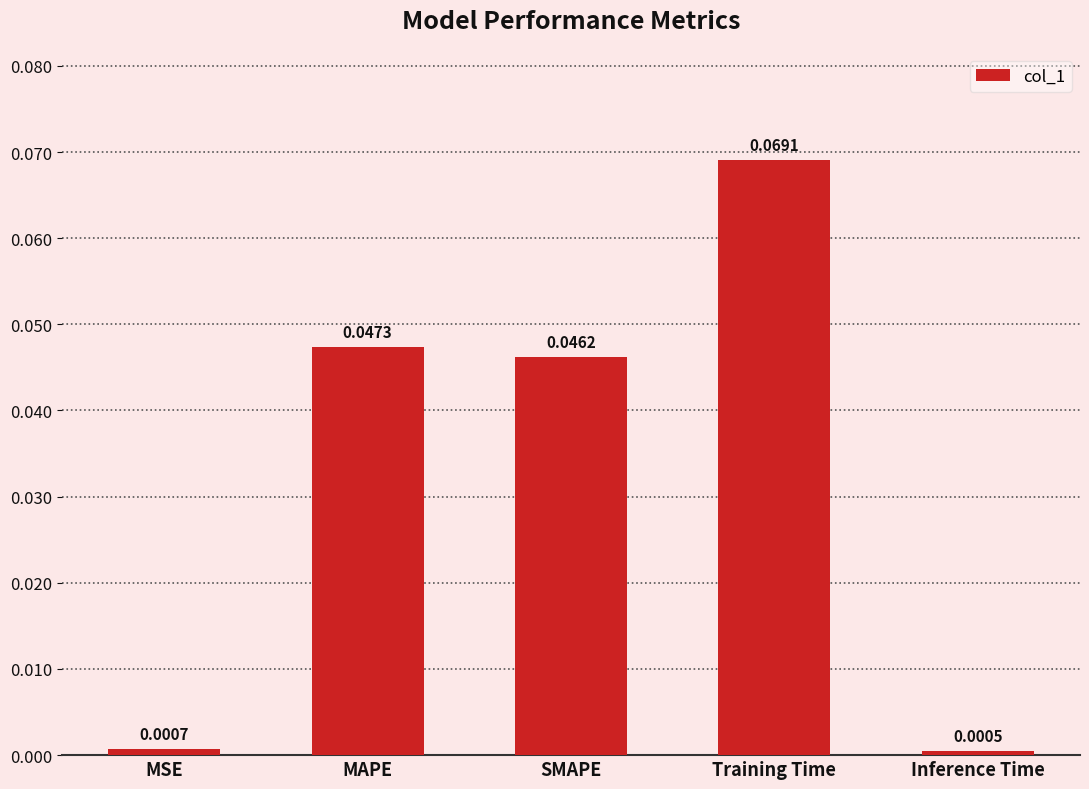

Rank the categories by value from lowest to highest.

Inference Time, MSE, SMAPE, MAPE, Training Time